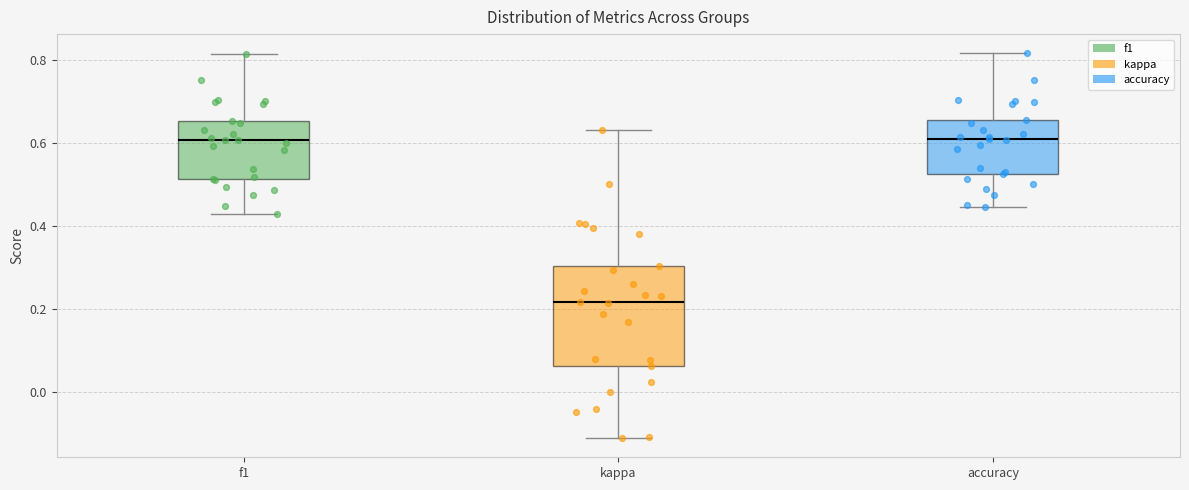

Which box's median line is the lowest?

kappa